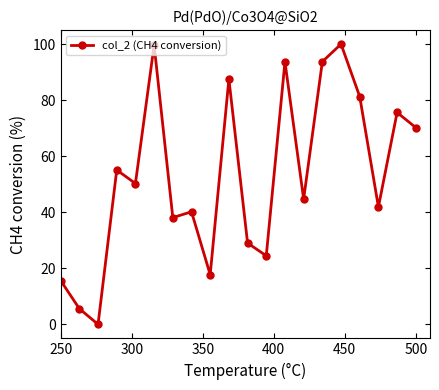

What is the value of the 9th point from the left?

17.7